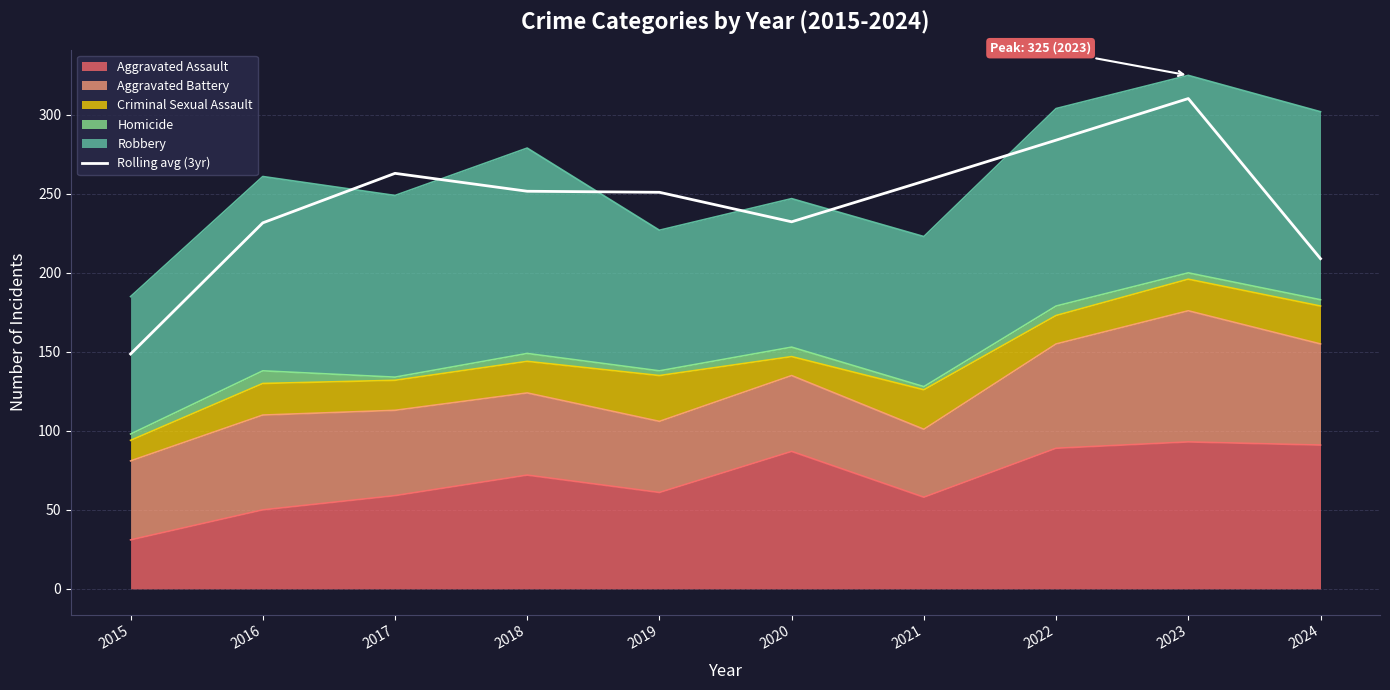

Which label corresponds to the largest value in the chart?

2023